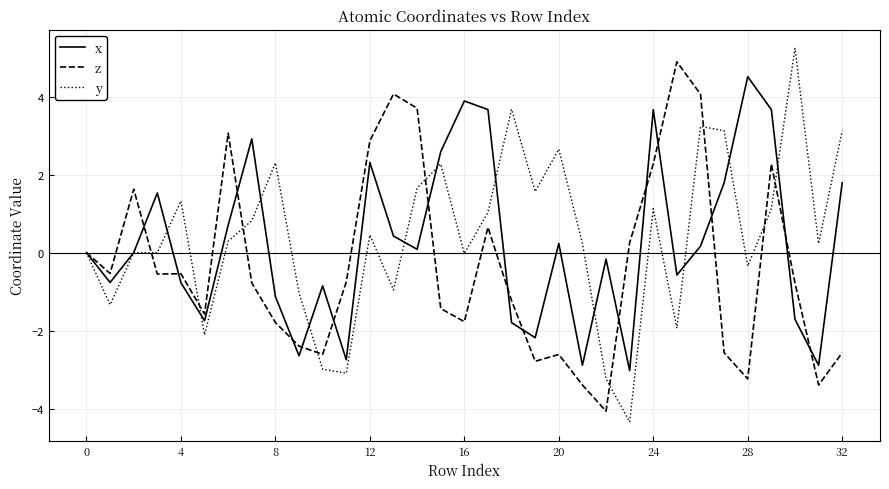

What is the maximum value shown in the chart?

5.2